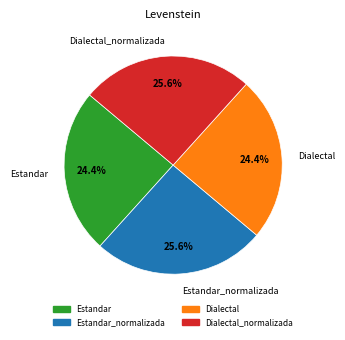

Is there a majority slice in this chart?

No